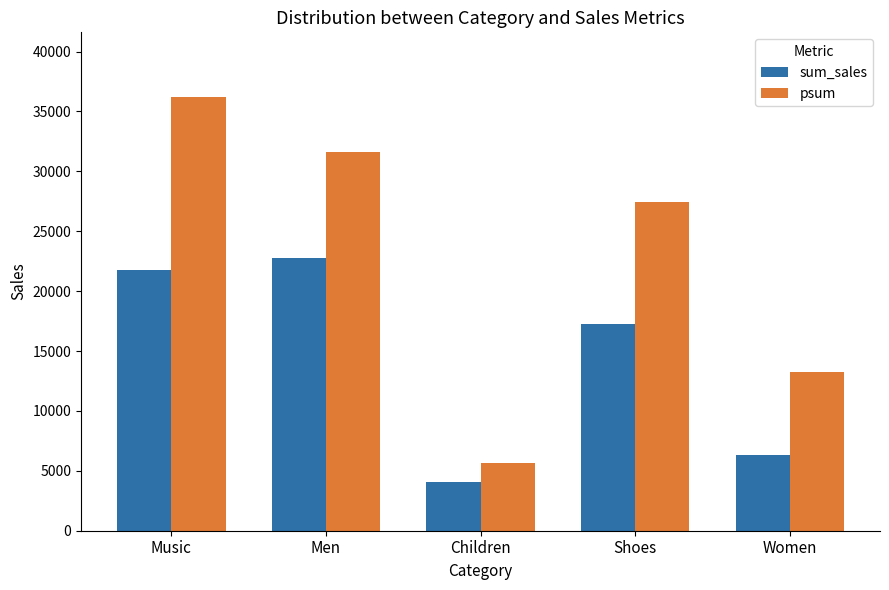

Are the bars grouped side by side (vs. stacked)?

Yes